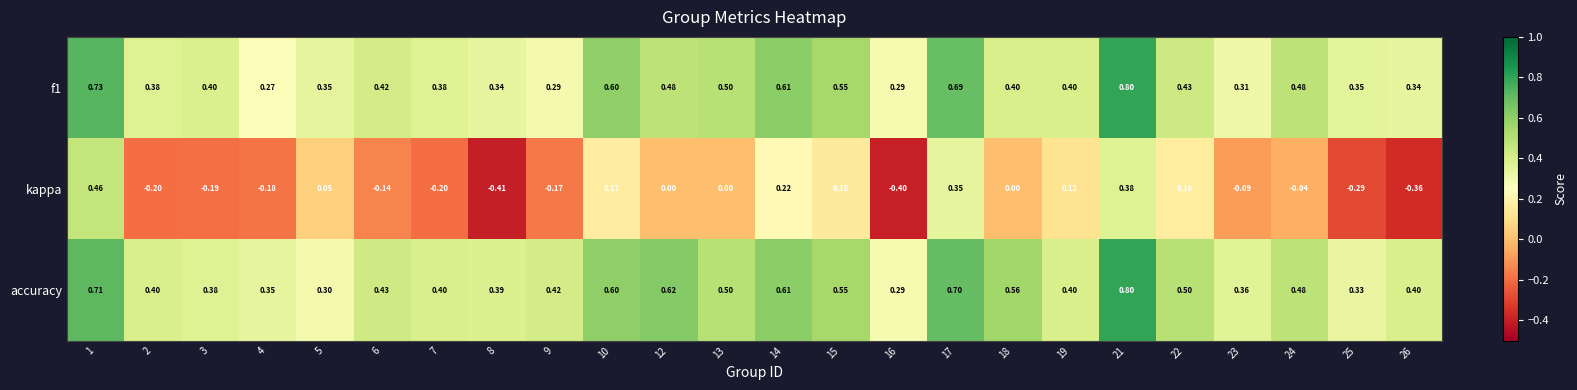

Which series has the largest total across all categories?

accuracy